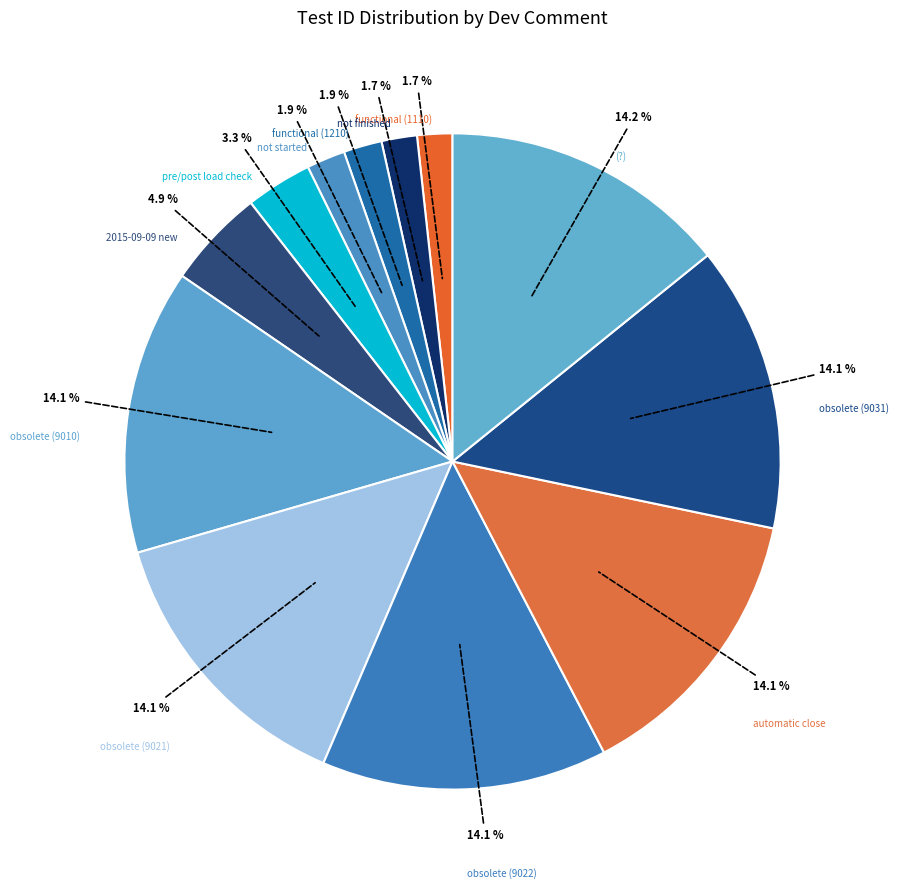

How many slices are in this pie chart?

12